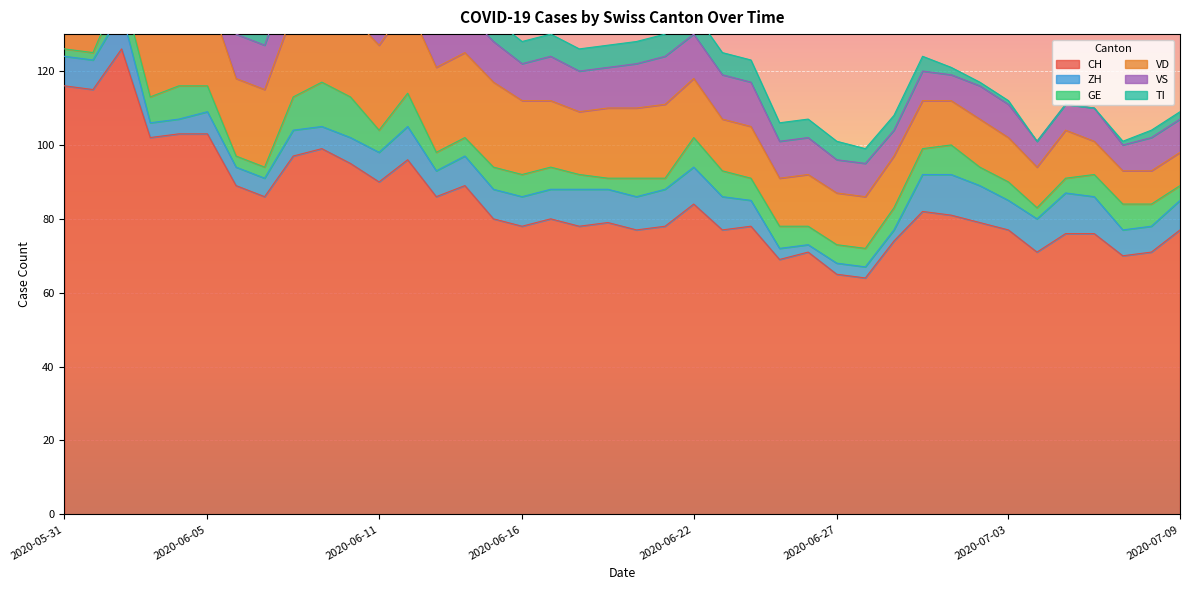

What position from the right is 2020-07-07?

3